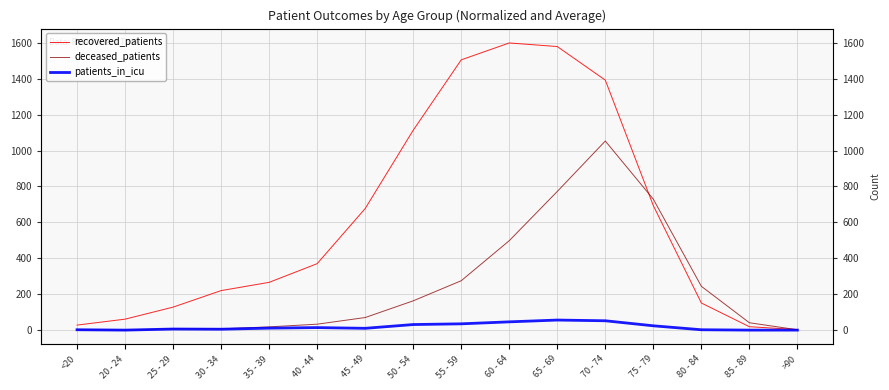

True or false: recovered_patients and patients_in_icu cross at least once.

False